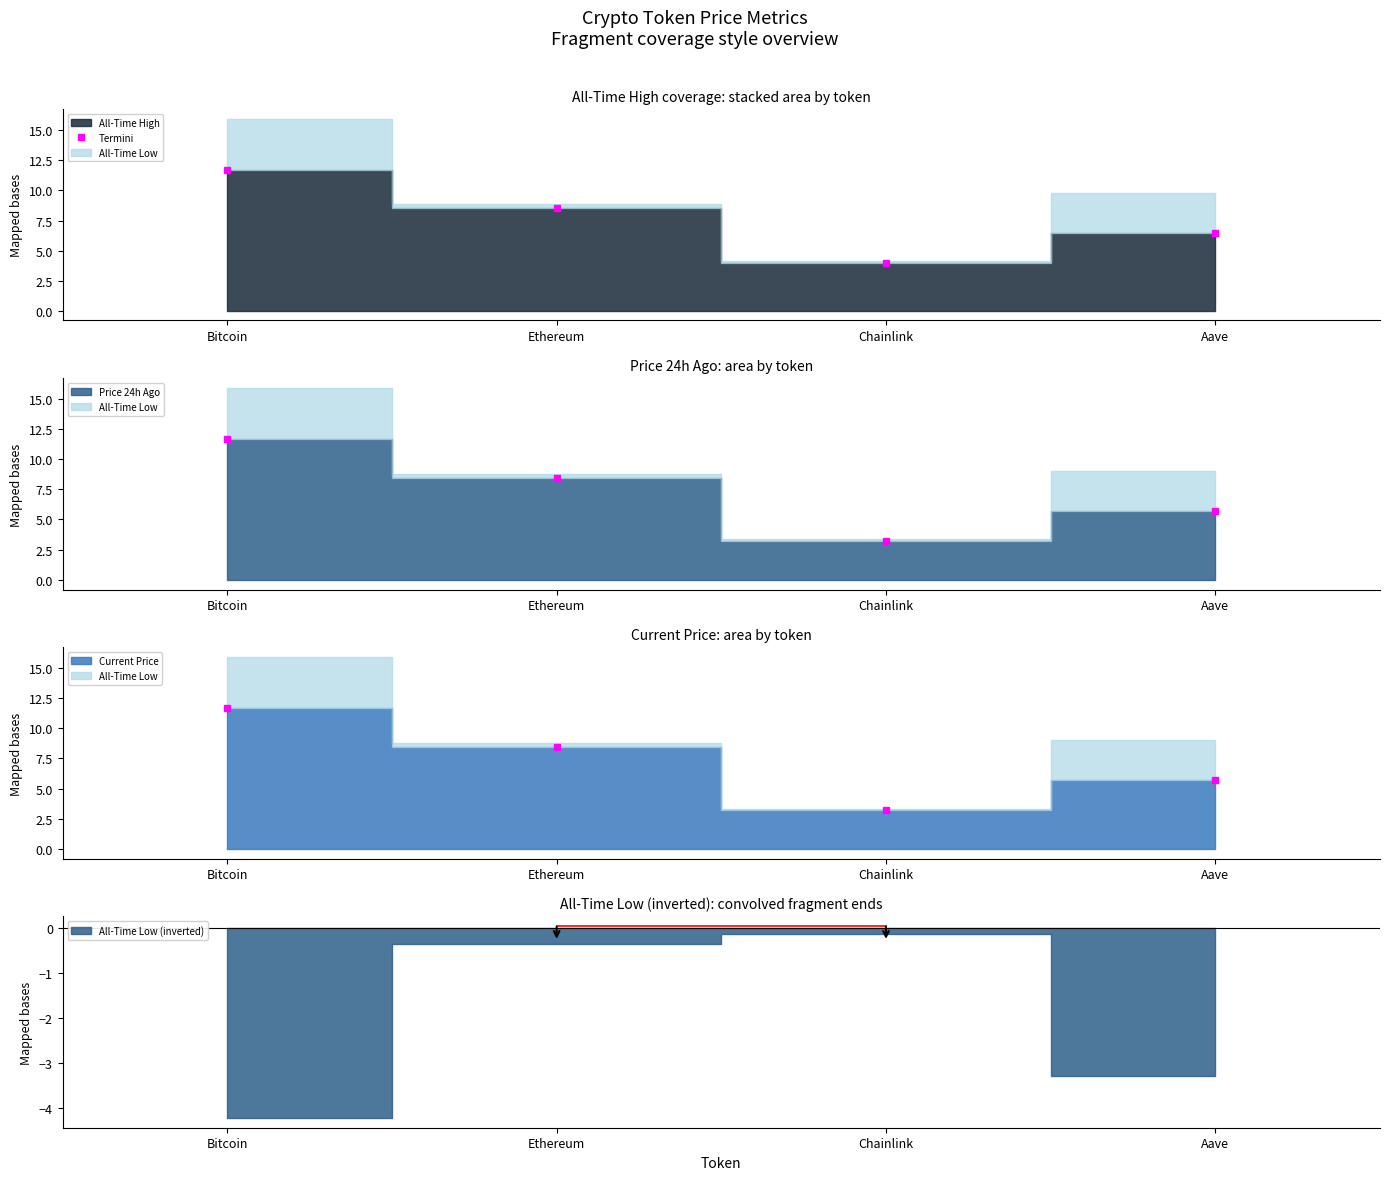

Which has a higher value, Aave or Ethereum?

Ethereum